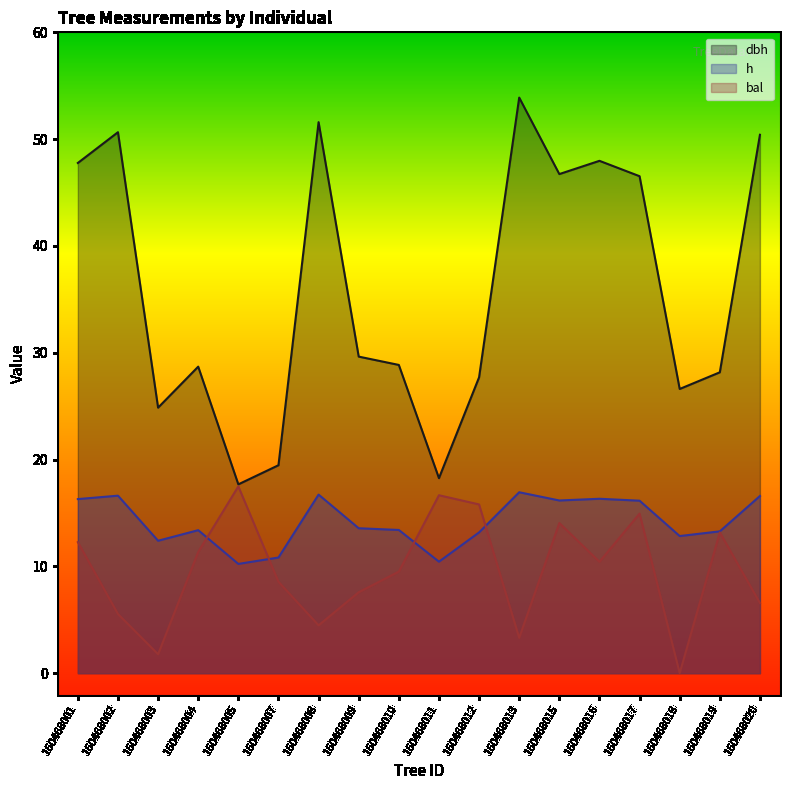

Rank the series by their average value, from lowest to highest.

bal, h, dbh